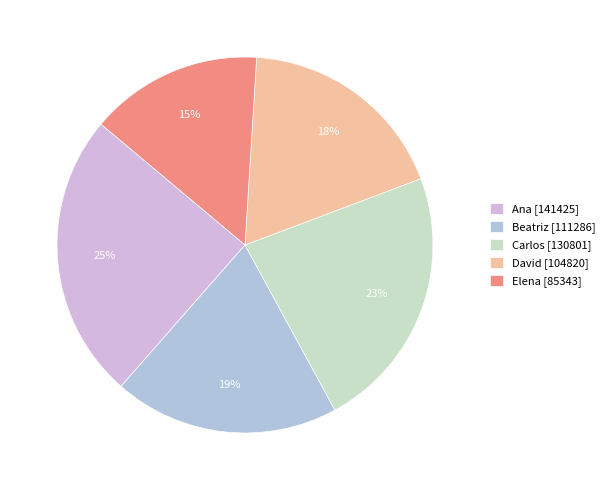

To the nearest percent, what is the combined percentage of Ana and Beatriz?

44%